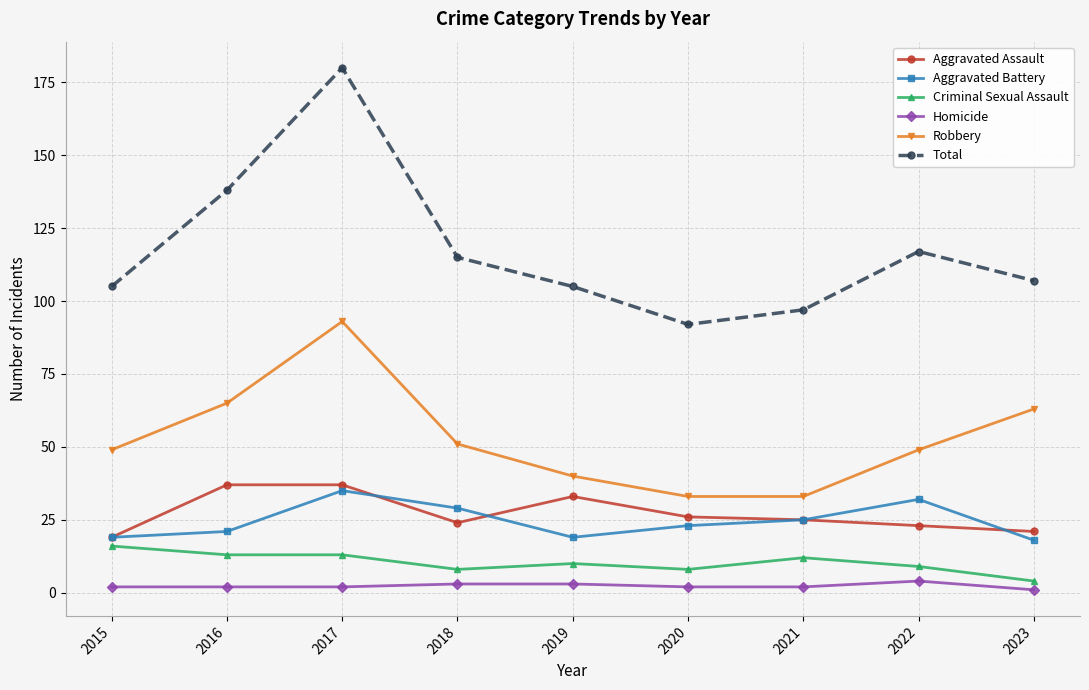

Is the value of Aggravated Assault at 2017 greater than the value of Homicide at 2019?

Yes